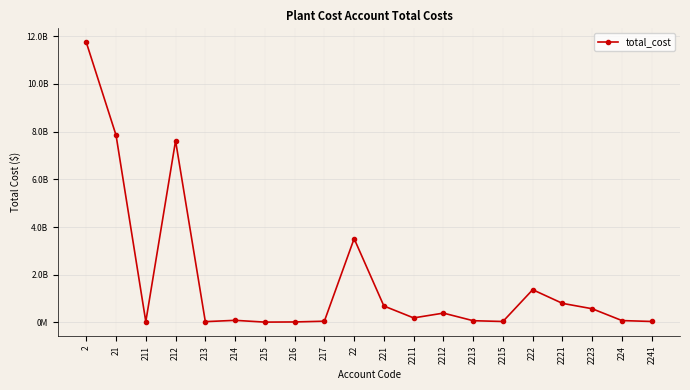

Does the chart have visible grid lines?

Yes